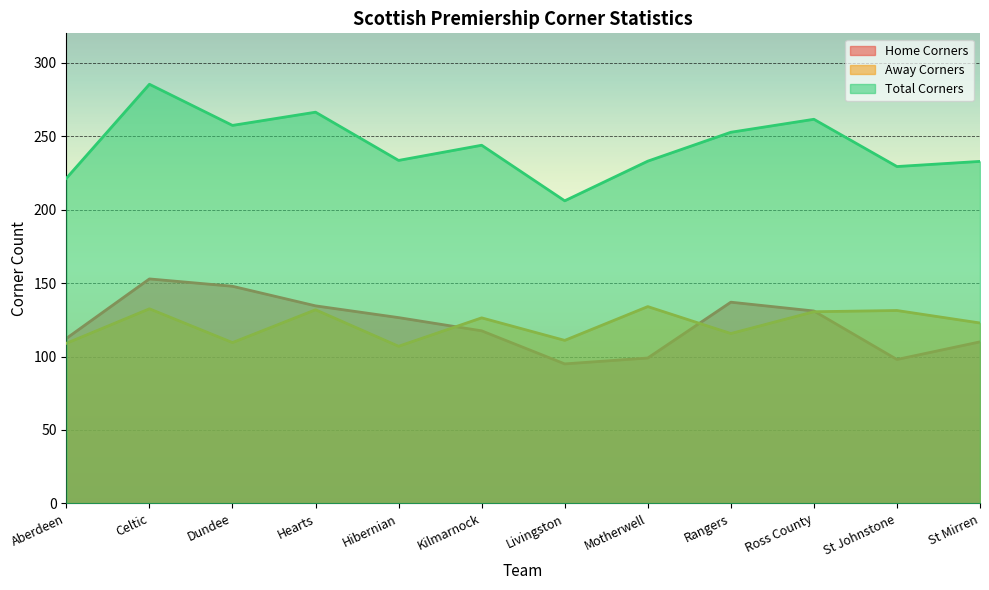

List the labels in order of Away Corners value, largest first.

Motherwell, Celtic, Hearts, St Johnstone, Ross County, Kilmarnock, St Mirren, Rangers, Livingston, Dundee, Aberdeen, Hibernian